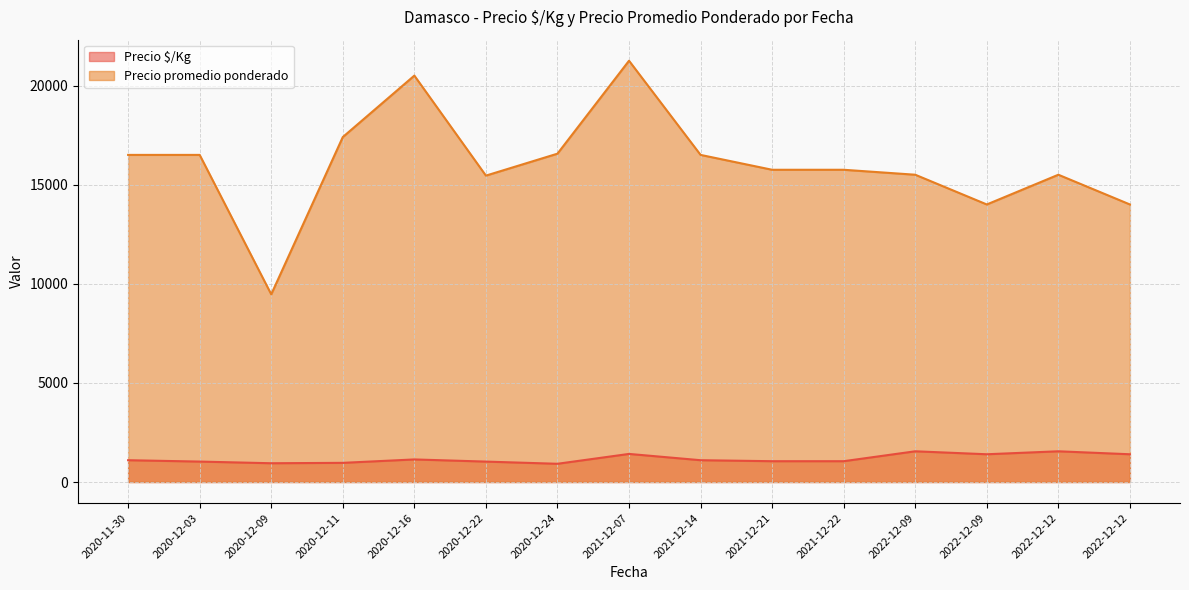

Is it true that Precio $/Kg equals 967 at 2020-12-11?

True